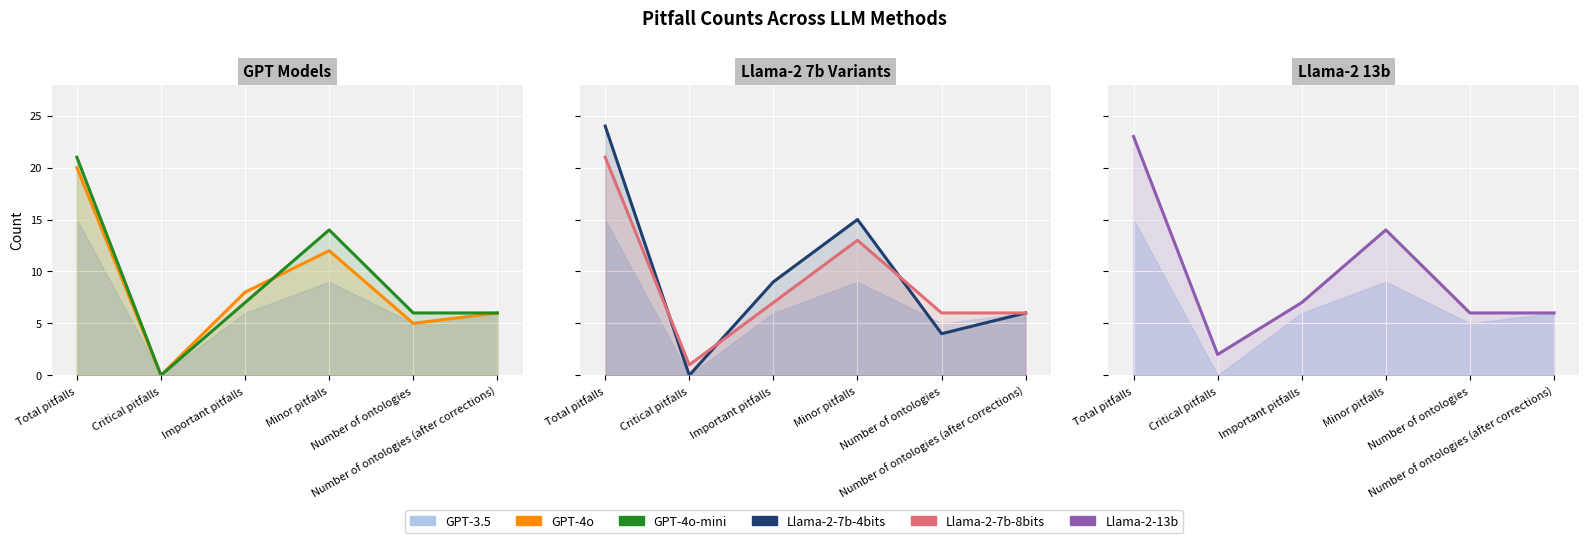

Read the Llama-2-13b value at Number of ontologies (after corrections), to the nearest 5.

5